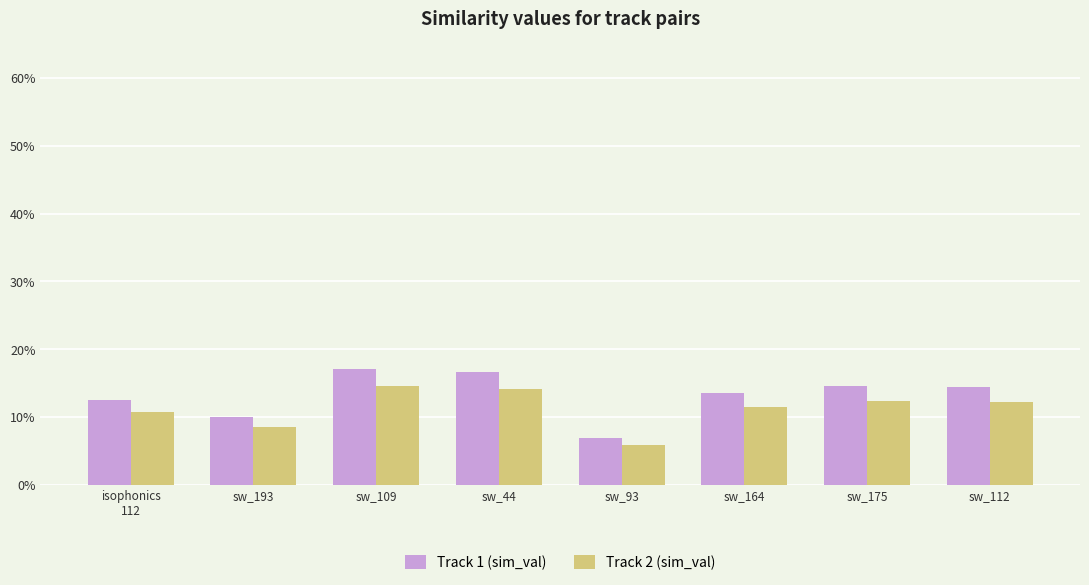

List the labels in order of Track 2 (sim_val) value, largest first.

sw_109, sw_44, sw_175, sw_112, sw_164, isophonics
112, sw_193, sw_93